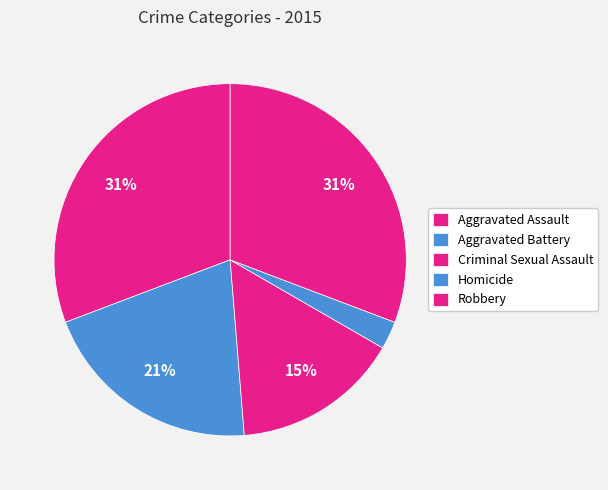

To the nearest percent, what portion does Homicide represent?

3%